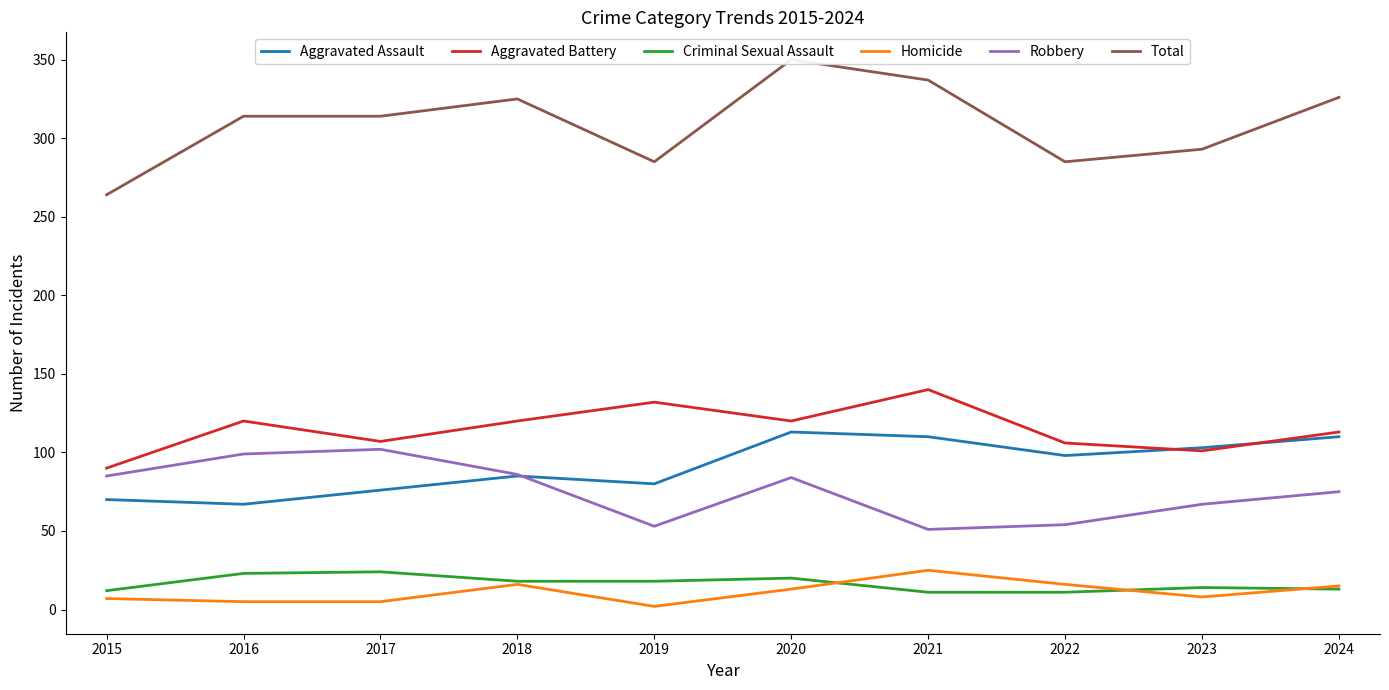

What is the total value across all series at 2024?

652